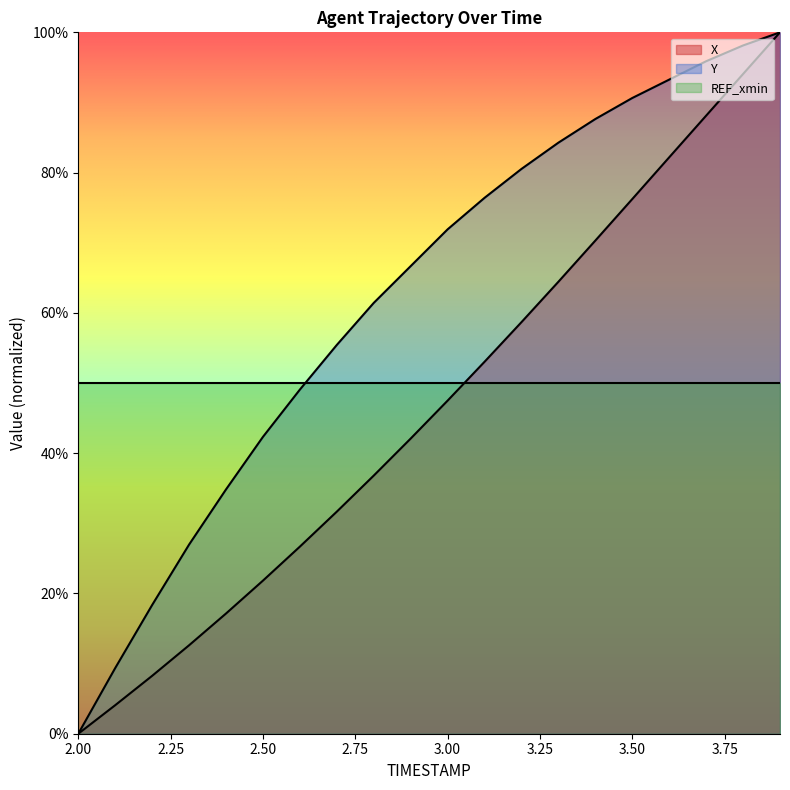

How many lines are shown in the chart?

3